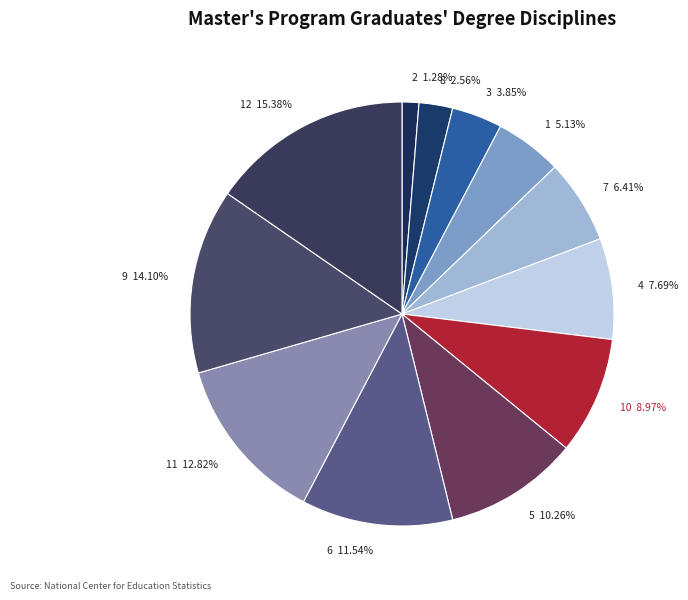

Which has a higher value, 2 1.28% or 11 12.82%?

11 12.82%